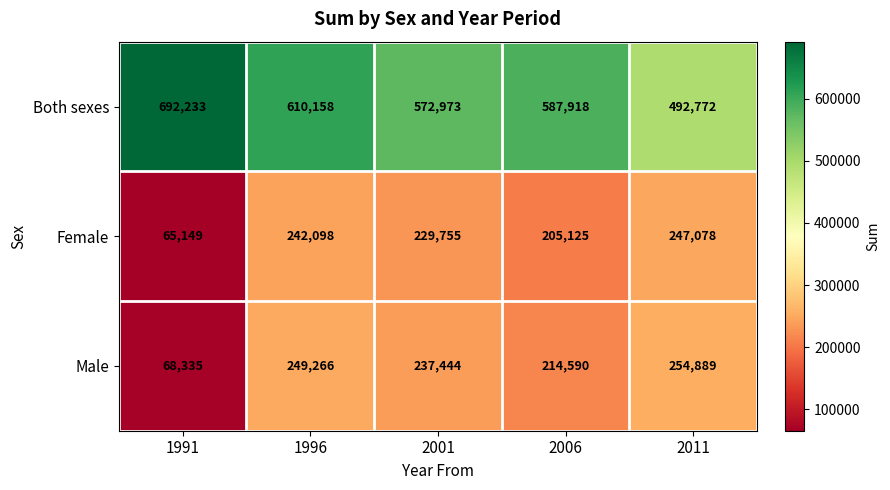

At which label is Both sexes closest to 592502?

2006